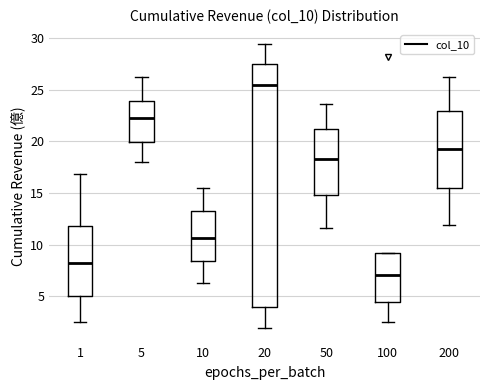

Reading left to right, read every box against the y-axis: the position of its median line, the range the box covers, and the ends of its whiskers. The values are not printed on the chart, so give them approximately, as read against the axis.

1: median 8.5, box 5.0 to 12.0, whiskers 2.5 to 17.0
5: median 22.5, box 20.0 to 24.0, whiskers 18.0 to 26.0
10: median 10.5, box 8.5 to 13.5, whiskers 6.5 to 15.5
20: median 25.5, box 4.0 to 27.5, whiskers 2.0 to 29.5
50: median 18.5, box 15.0 to 21.0, whiskers 11.5 to 23.5
100: median 7.0, box 4.5 to 9.0, whiskers 2.5 to 9.0
200: median 19.5, box 15.5 to 23.0, whiskers 12.0 to 26.5